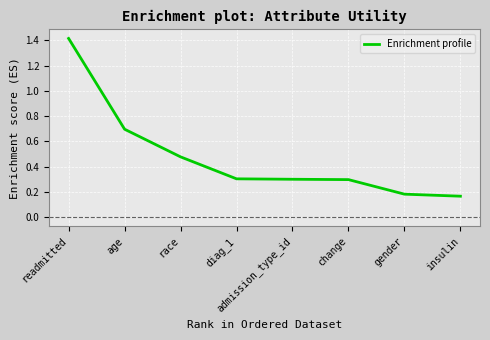

Where is the data nearest to the value 0?

insulin